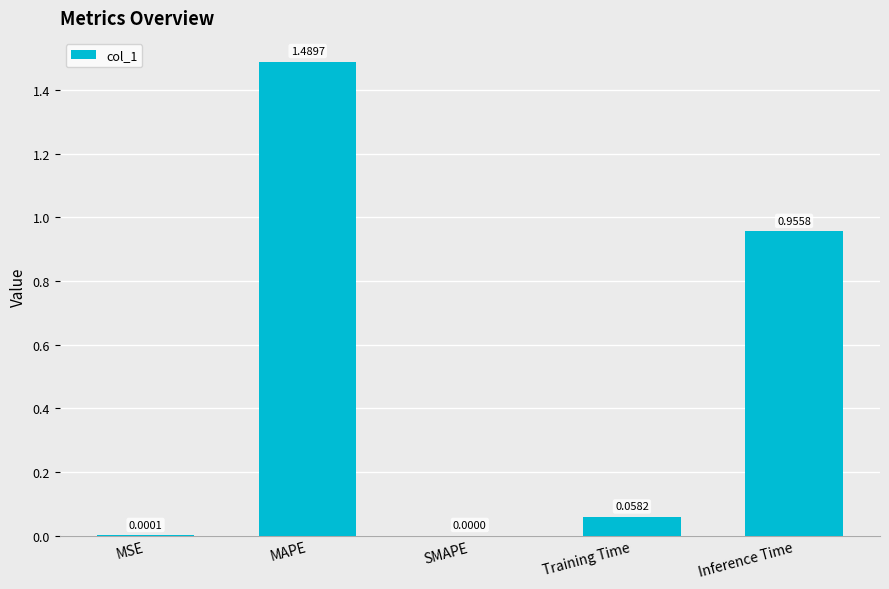

Where is the data nearest to the value 0?

SMAPE